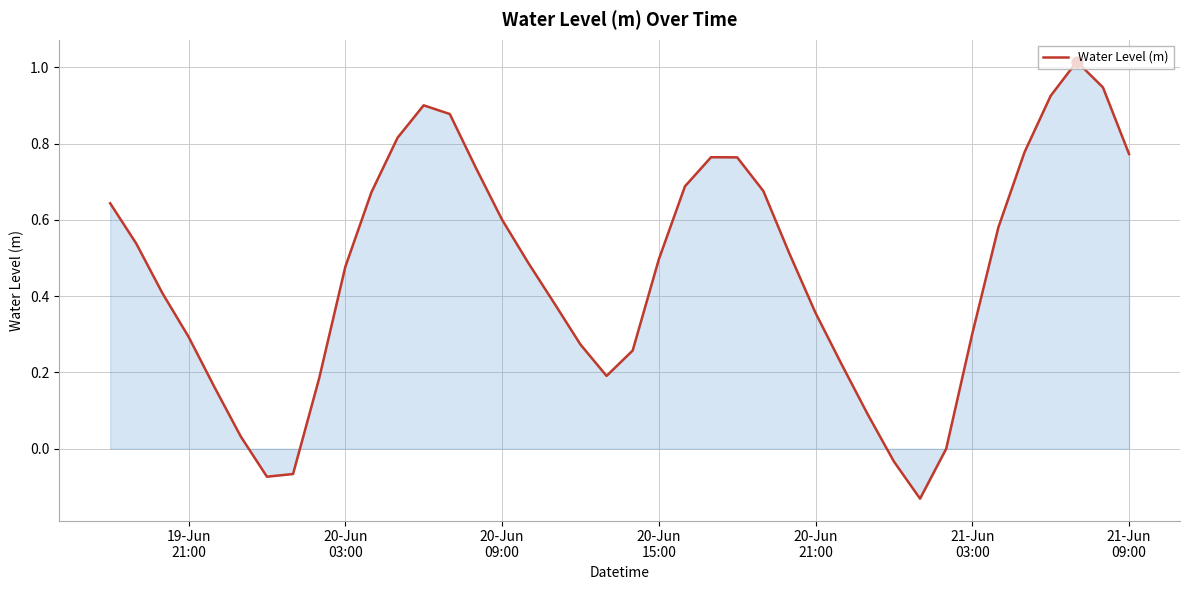

What is the difference between the maximum and minimum values?

1.1